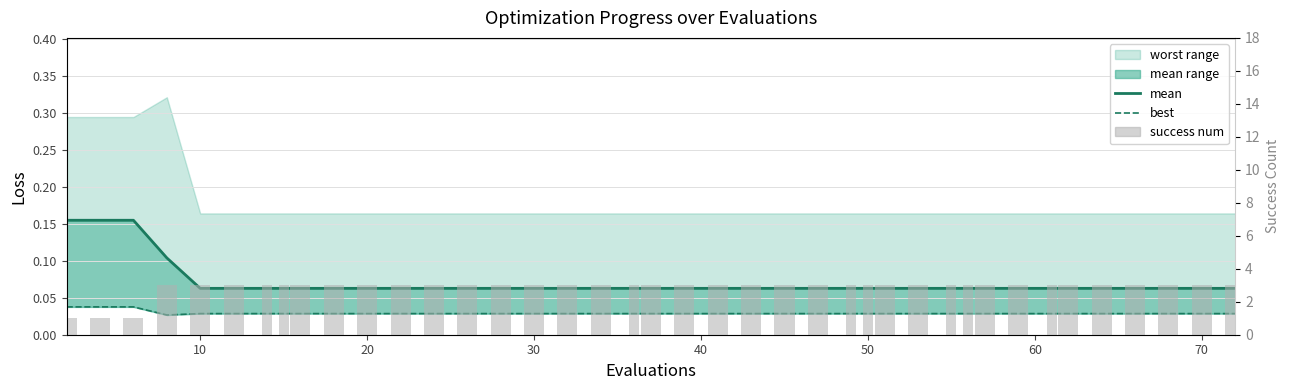

Is the value of best at 28 greater than the value of mean at 80?

No